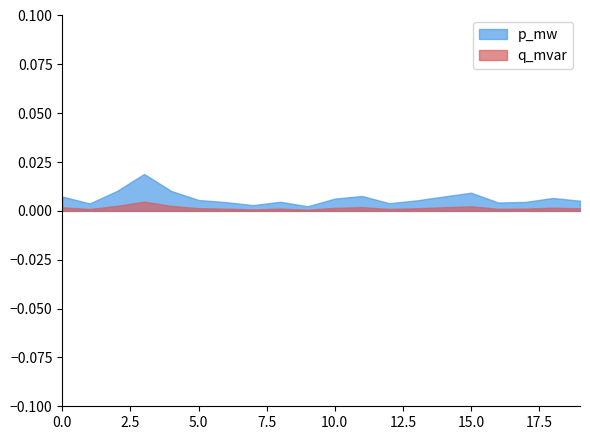

Where is p_mw nearest to the value 0?

9